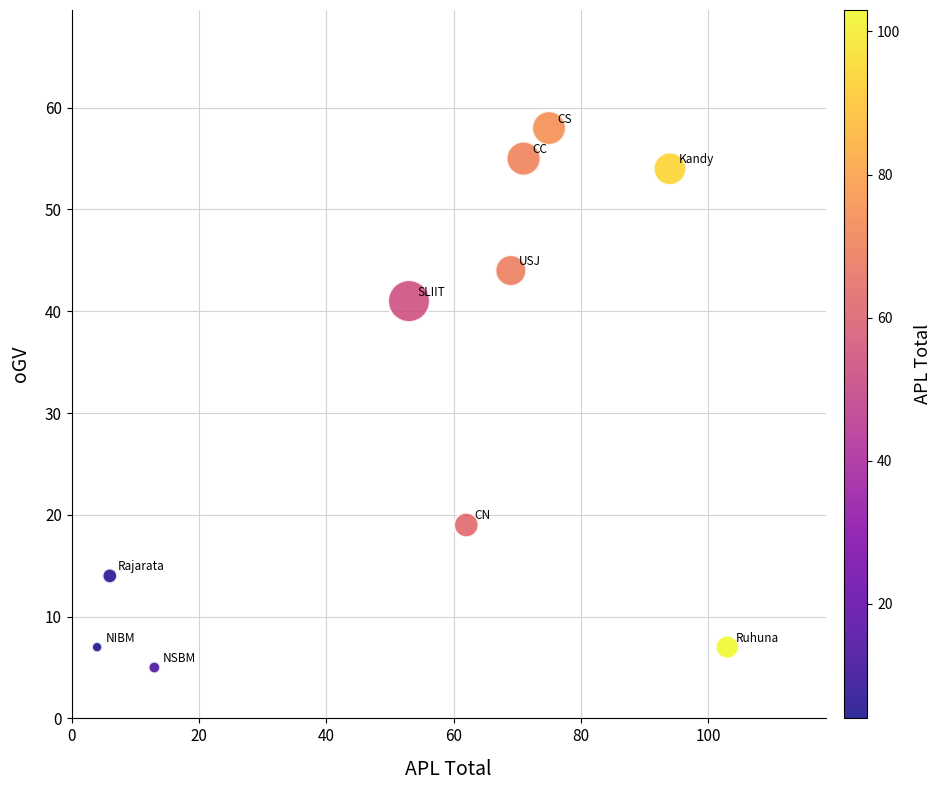

What is the average Y value?

30